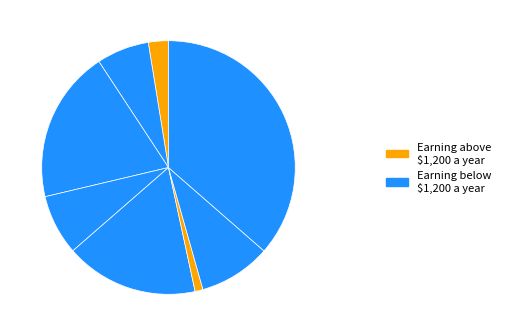

Count the number of slices in the pie.

8